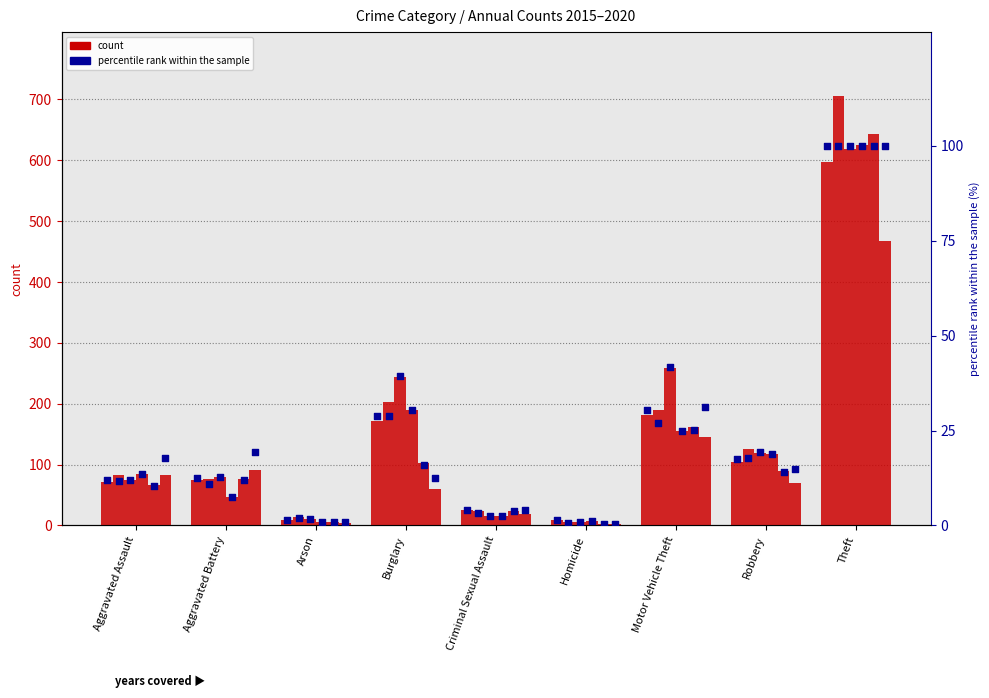

Between Theft and Criminal Sexual Assault, which is larger?

Theft